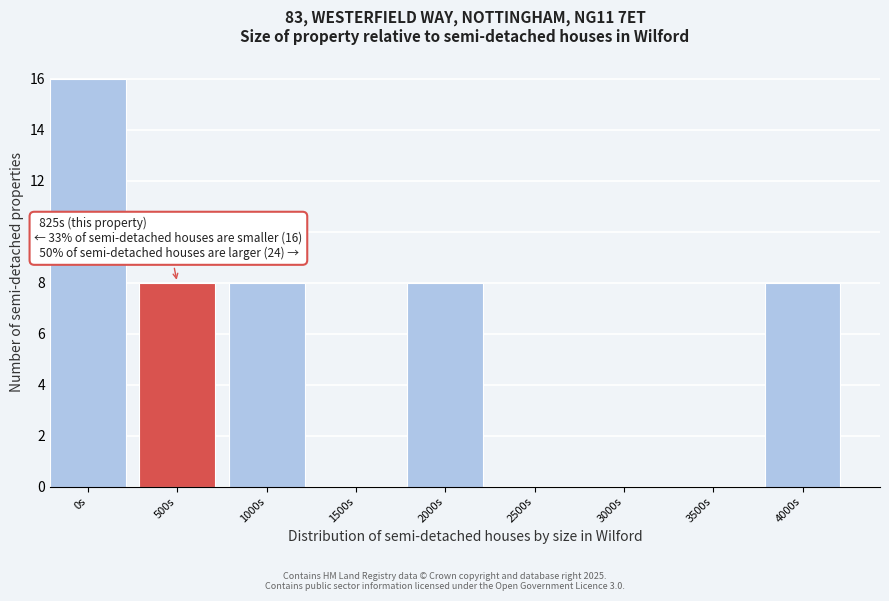

Reading left to right, extract all data points from this chart.

0s=16	500s=8	1000s=8	1500s=0	2000s=8	2500s=0	3000s=0	3500s=0	4000s=8